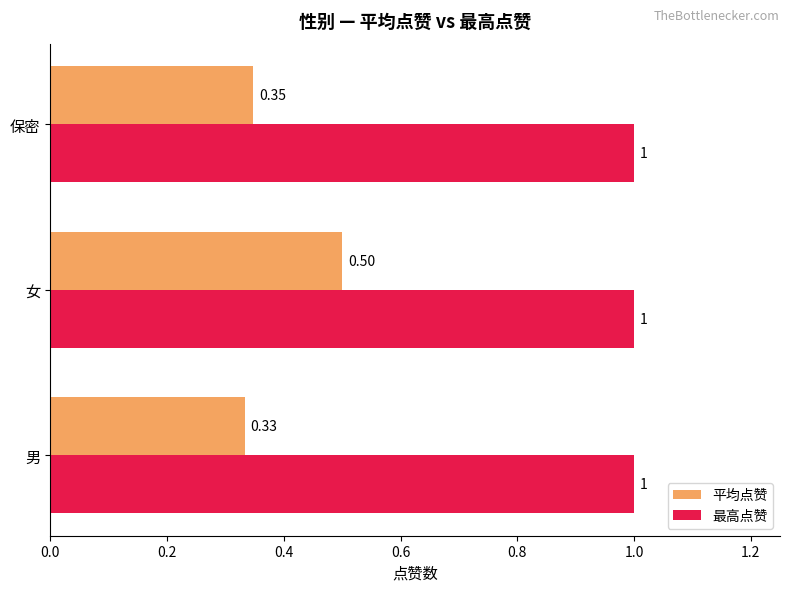

What is the difference between the maximum and minimum values in the 平均点赞 series?

0.2